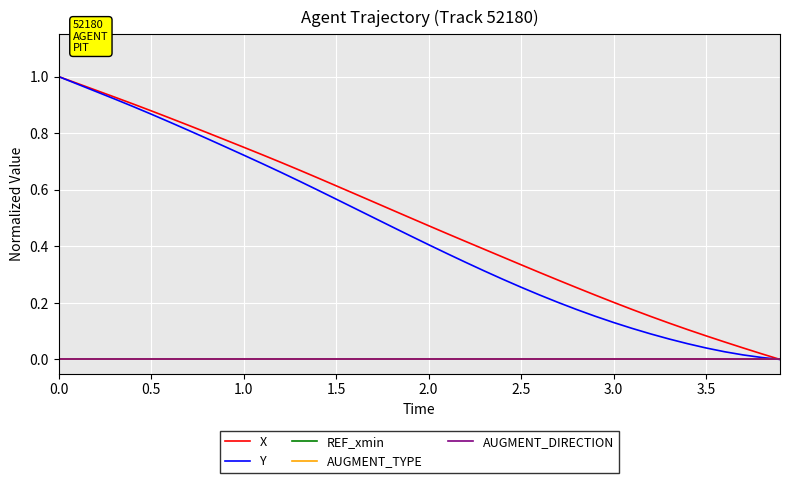

Does the chart display data point markers on the line(s)?

No